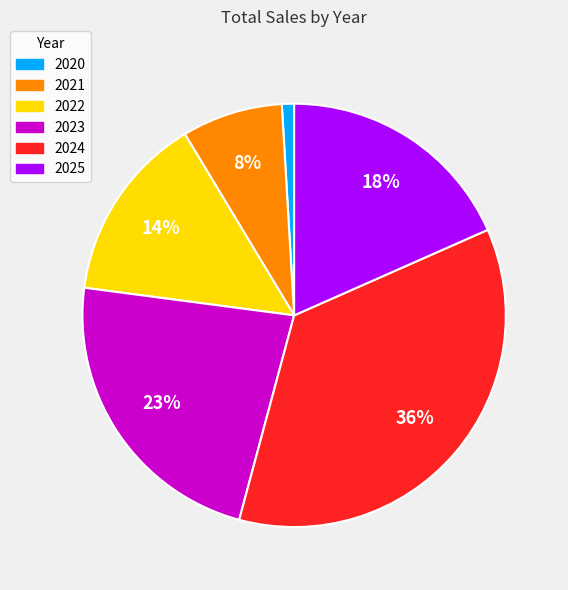

Which category has the smallest portion of the pie?

2020